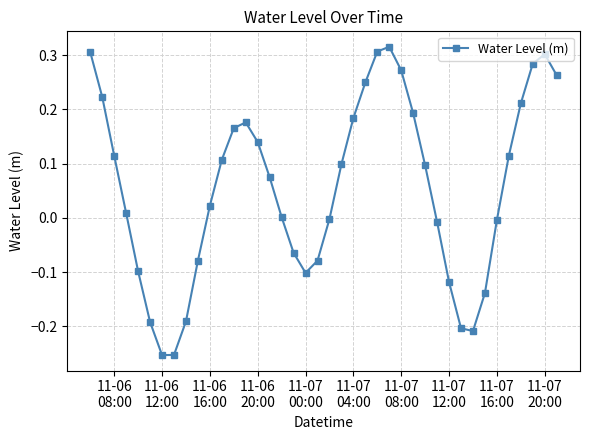

How many interior local peaks (higher than both neighbors) does the data have?

3